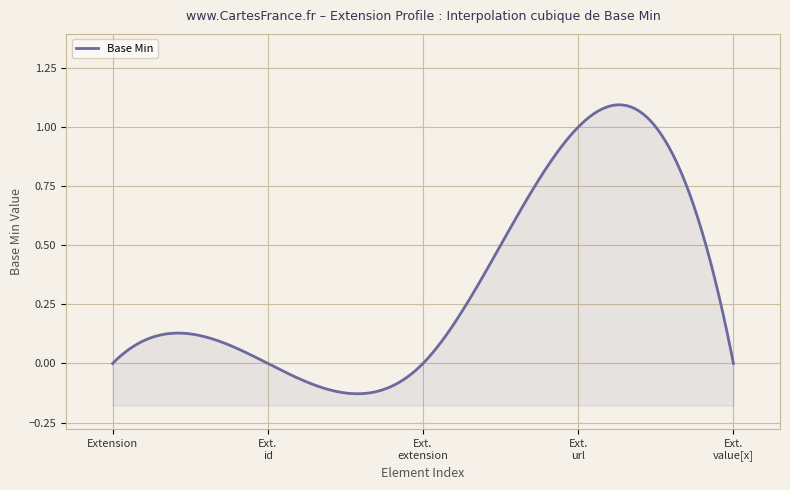

Rank the categories by value from highest to lowest.

Extension.url, Extension, Extension.id, Extension.extension, Extension.value[x]